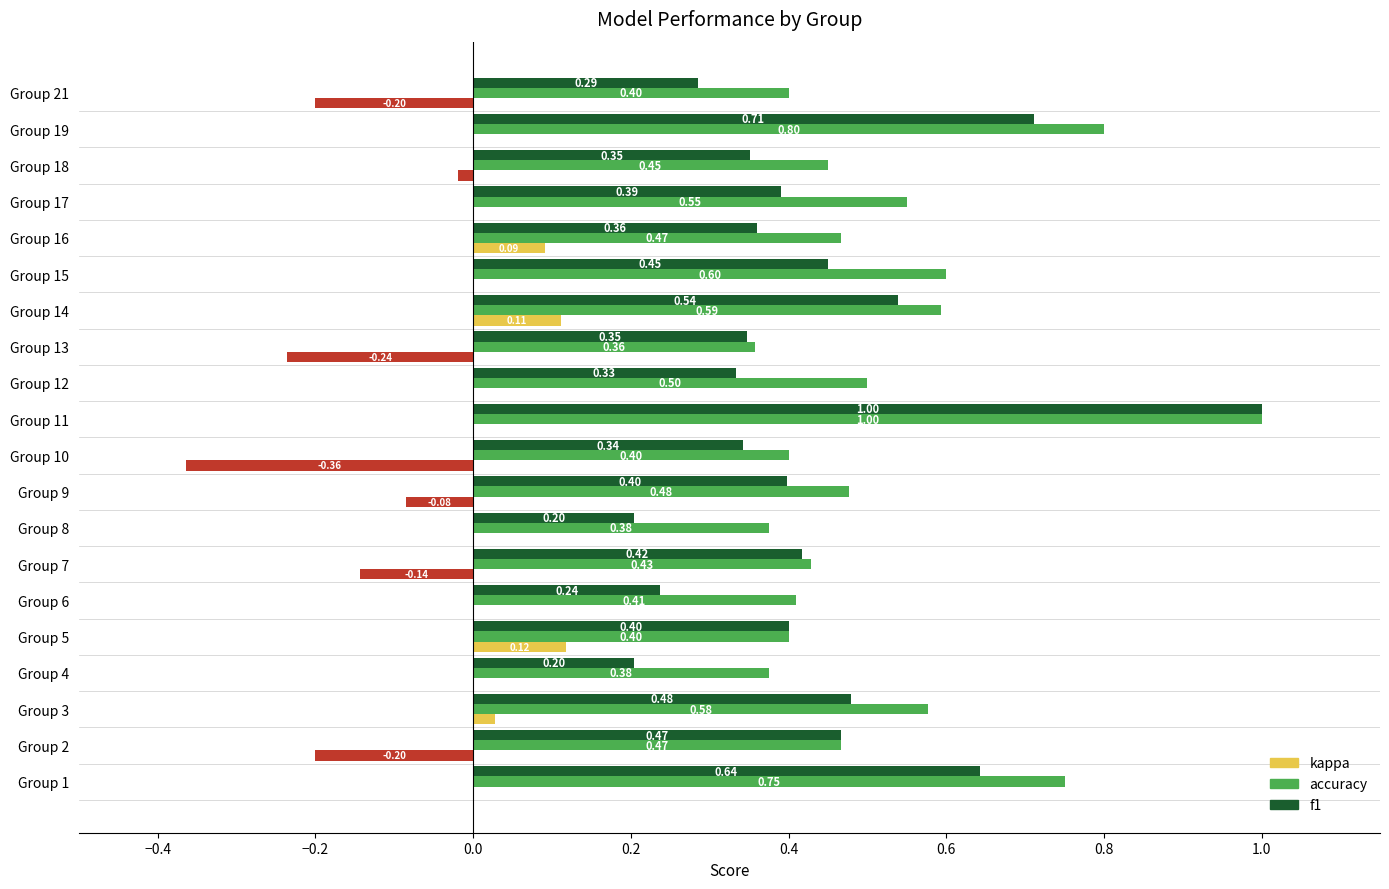

At which category is the sum across all series the highest?

Group 11